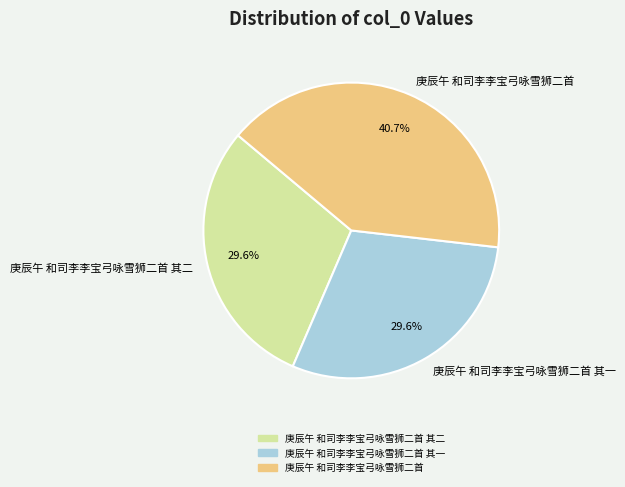

To the nearest percent, what percentage of the pie is 庚辰午 和司李李宝弓咏雪狮二首 其二?

30%